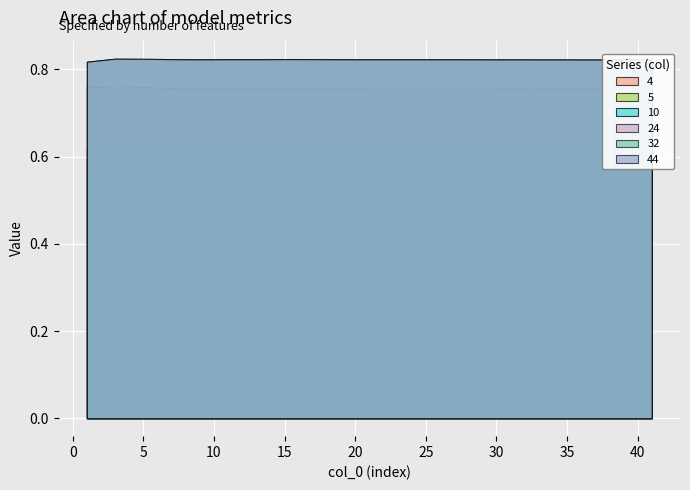

List the labels in order of 5 value, smallest first.

41, 37, 25, 31, 19, 9, 21, 15, 13, 17, 11, 7, 5, 3, 1